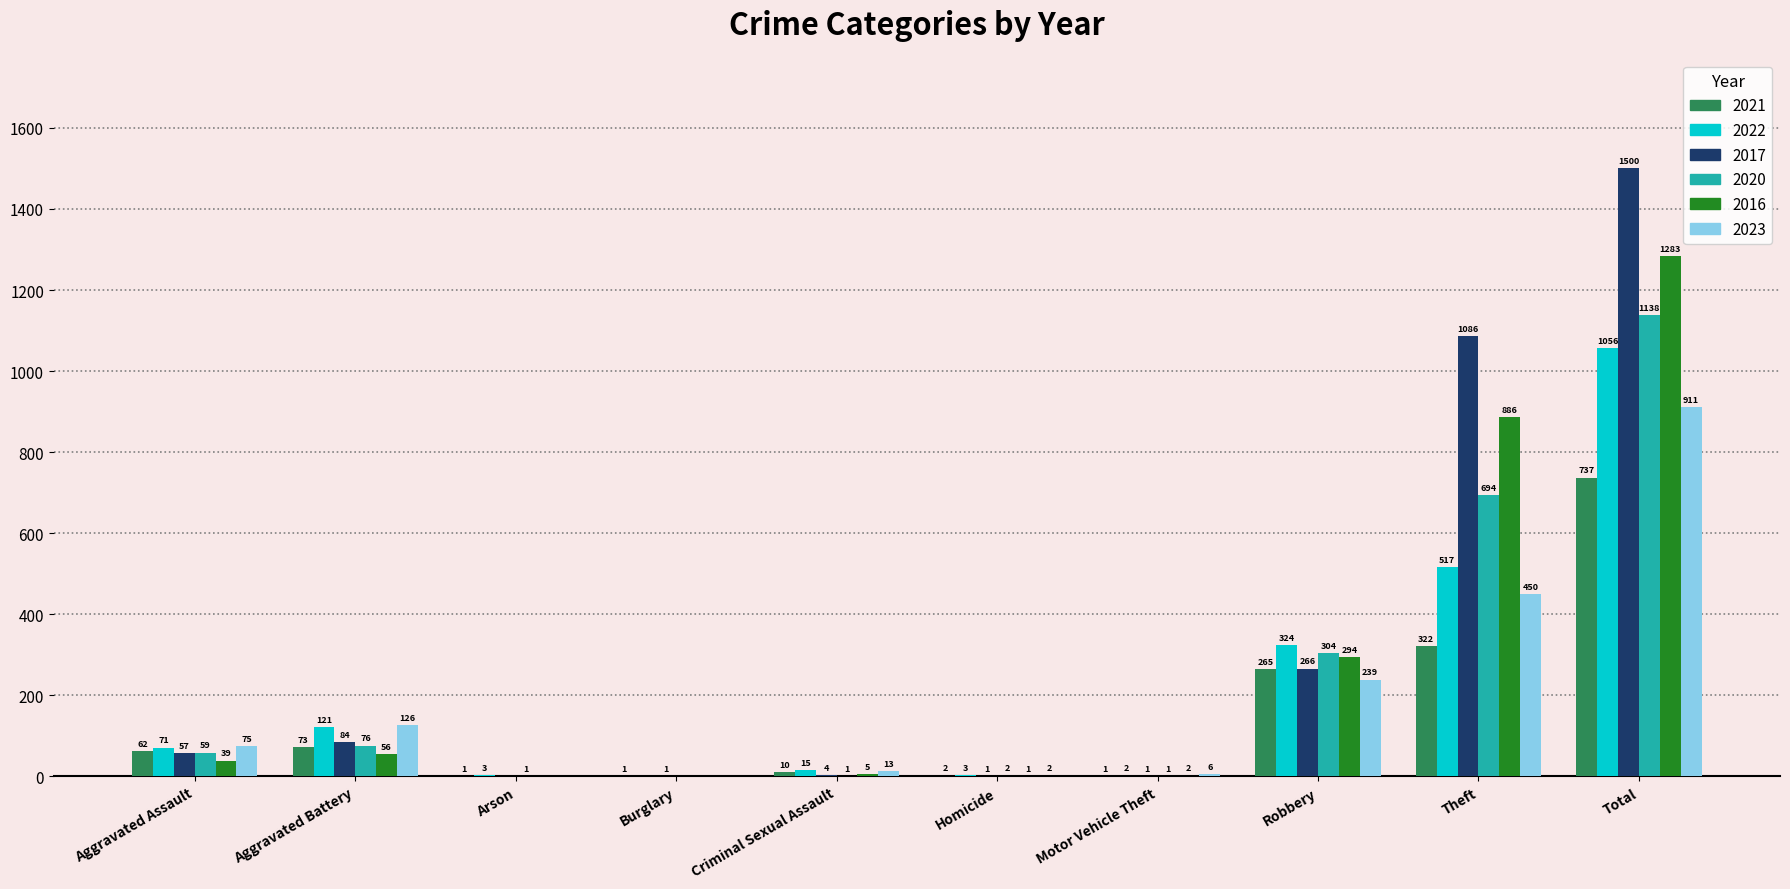

The value of 2017 at Theft is 1820. True or false?

False